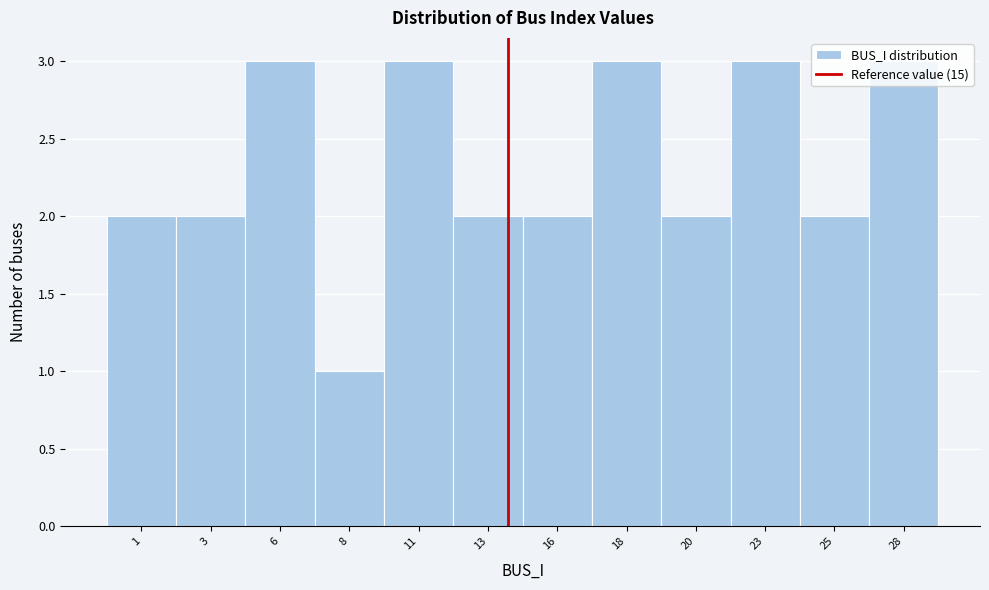

What is the value of the 5th bar from the left?

3